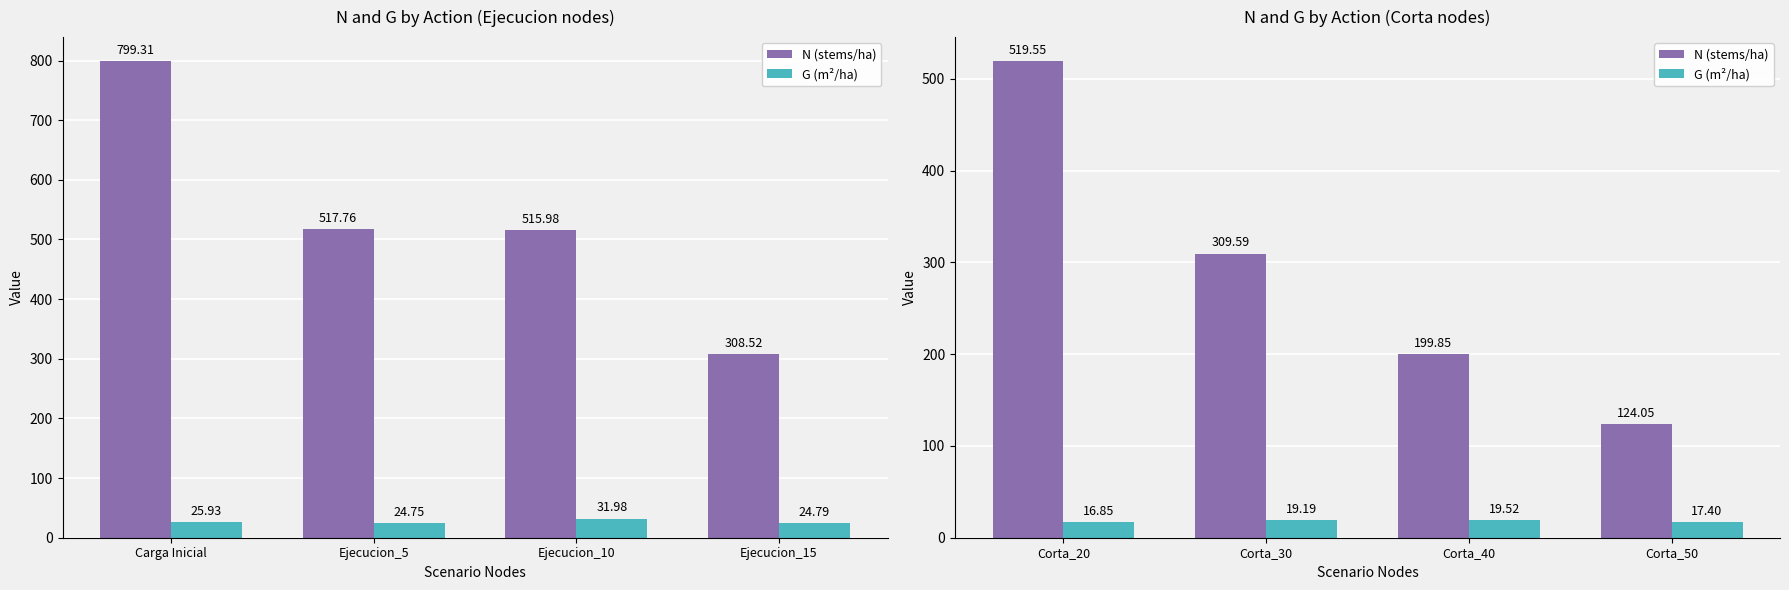

How many categories are shown in the chart?

4